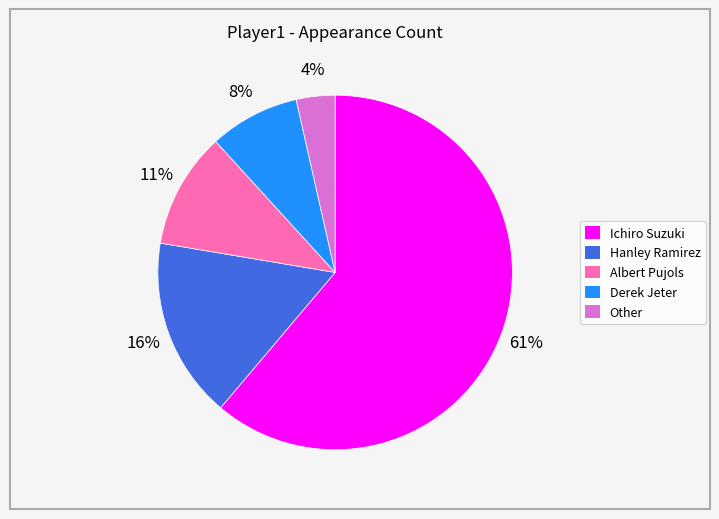

Approximately how many times larger is the value at Derek Jeter compared to Hanley Ramirez?

0.5